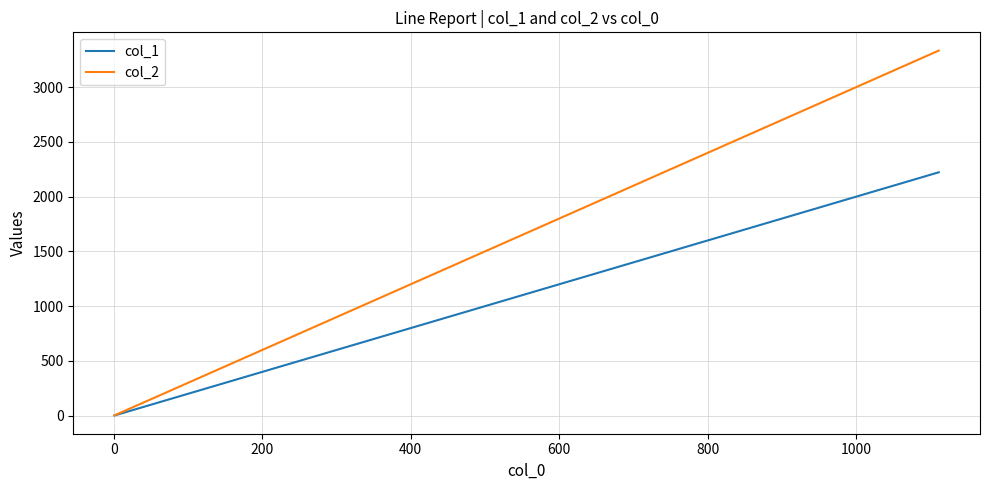

What are all the series names shown in the legend?

col_1, col_2